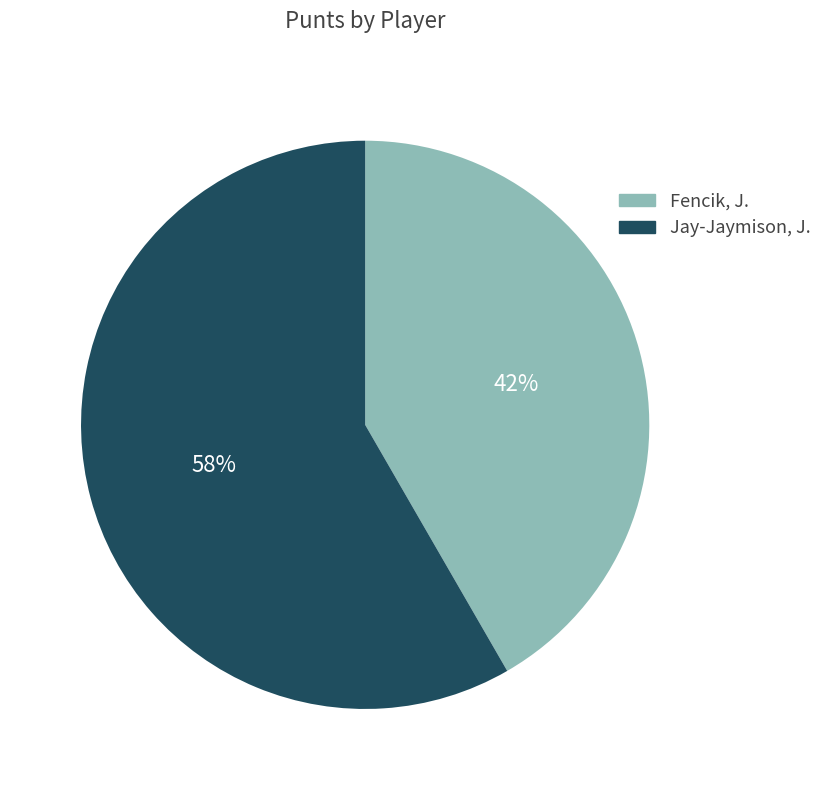

Count the number of slices in the pie.

2